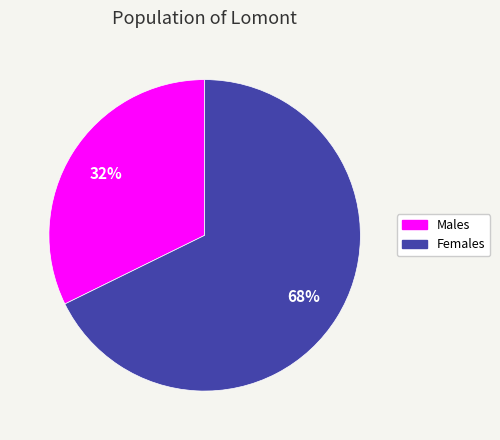

Approximately how many times larger is the value at Females compared to Males?

2.1